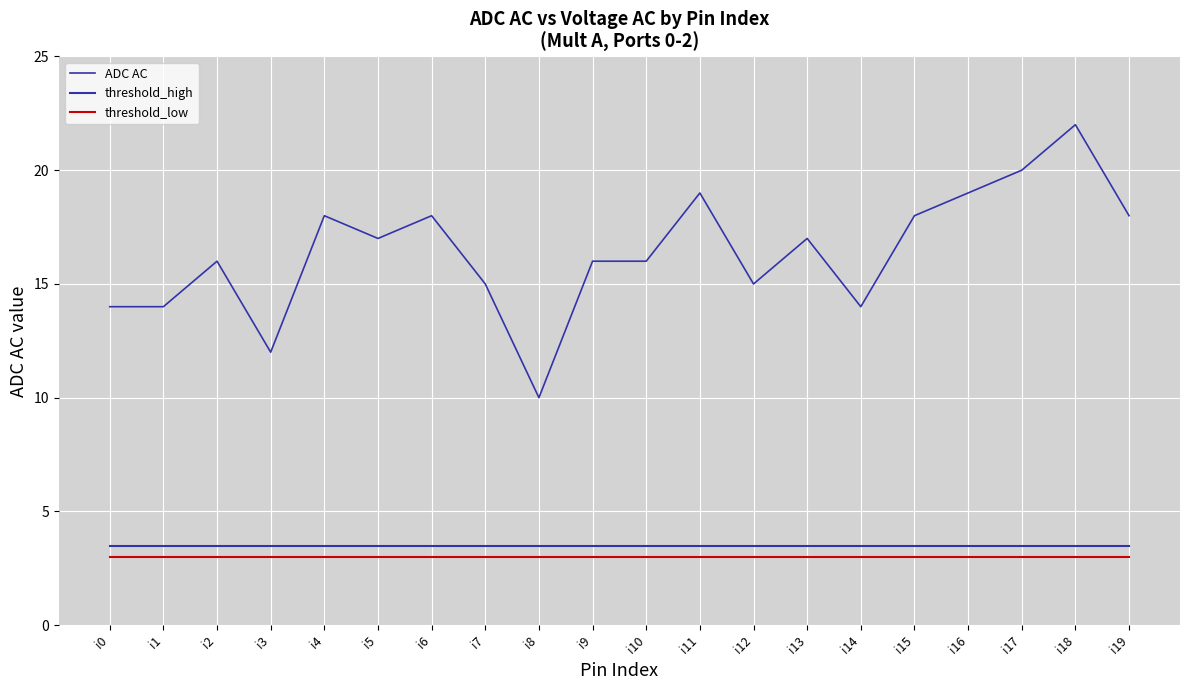

Where is threshold_low nearest to the value 3?

i0